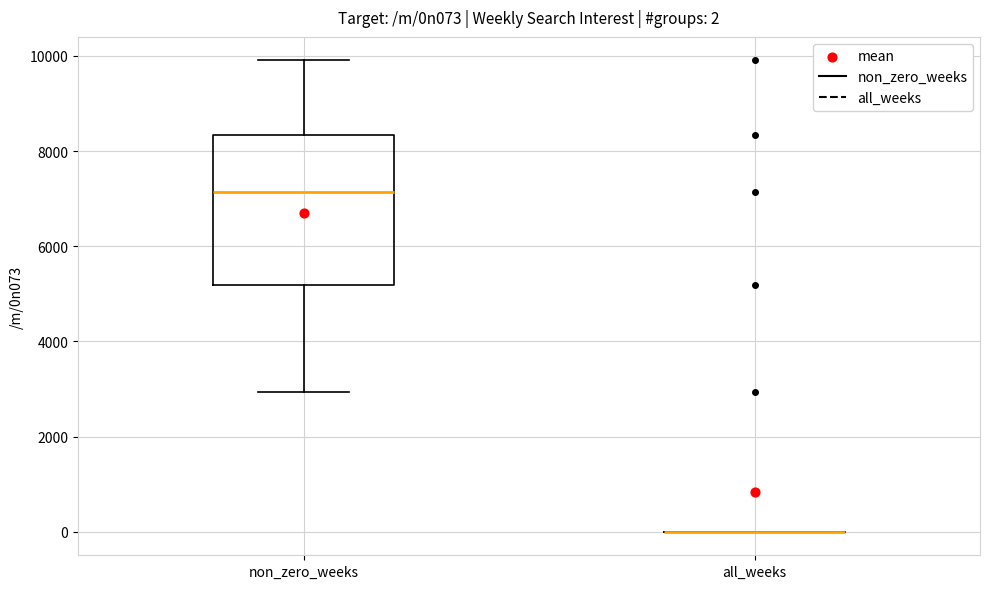

Which box is the tallest, from its lower edge to its upper edge?

non_zero_weeks